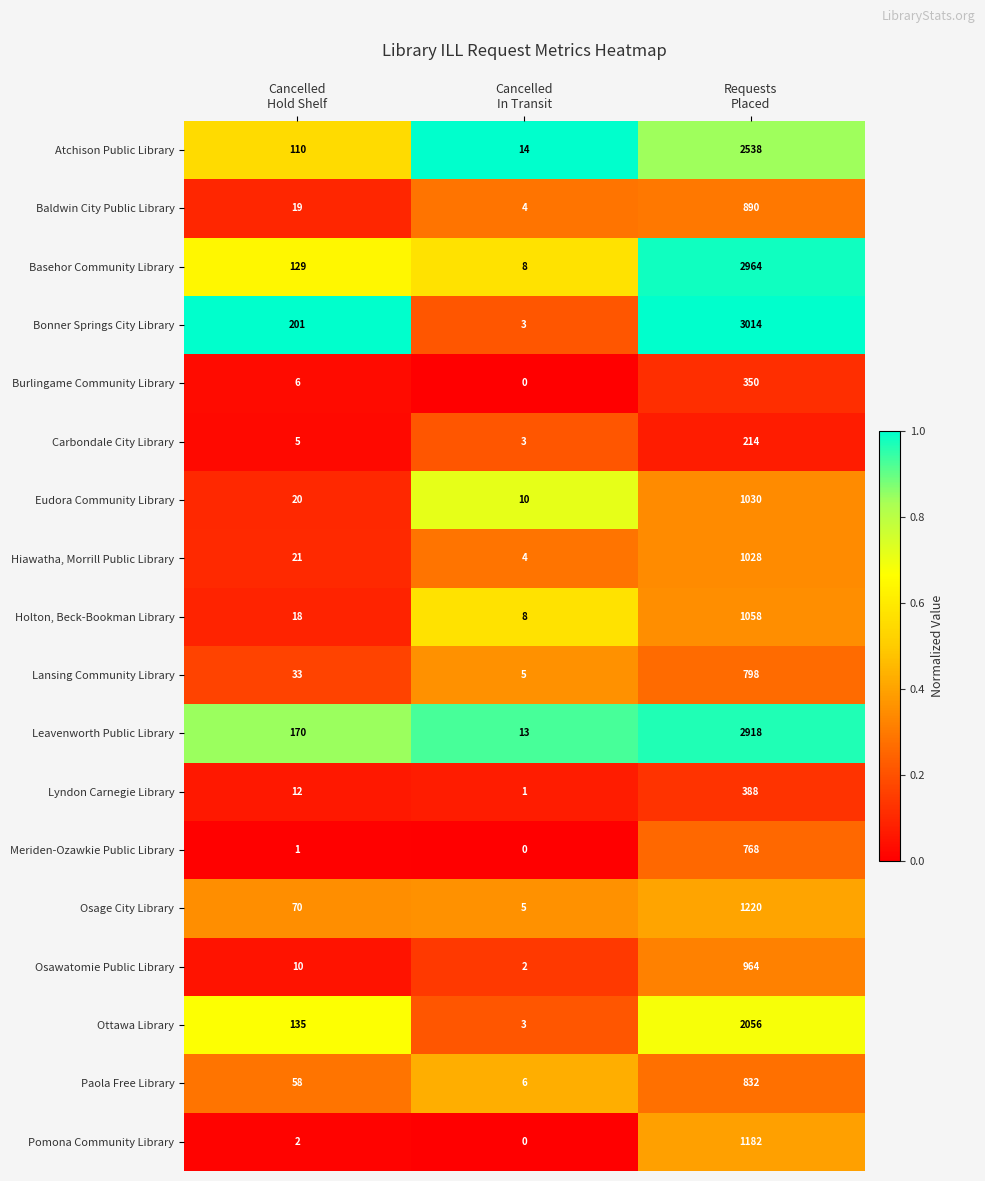

What is the spread (max minus min) of values at Cancelled
Hold Shelf?

200